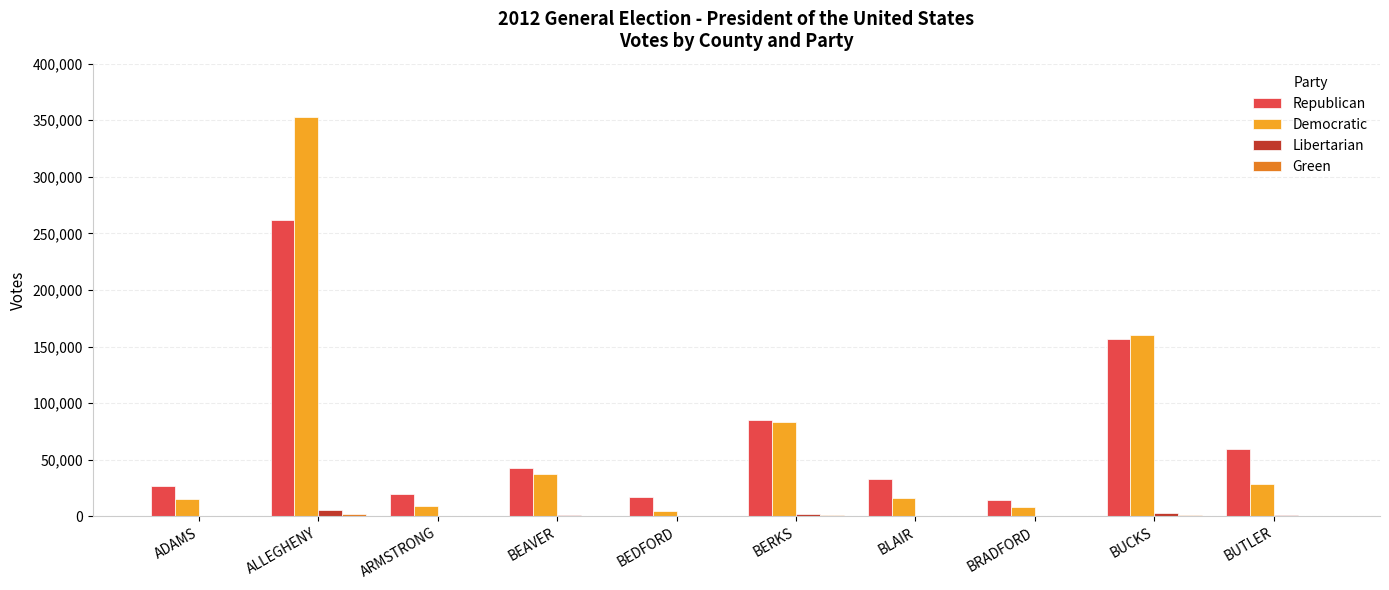

What value does the Republican series have at ARMSTRONG, to the nearest 10?

20140